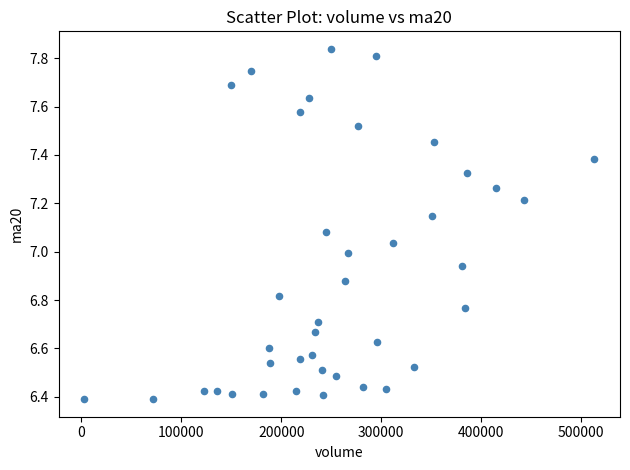

What is the range of Y values (max minus min)?

1.4